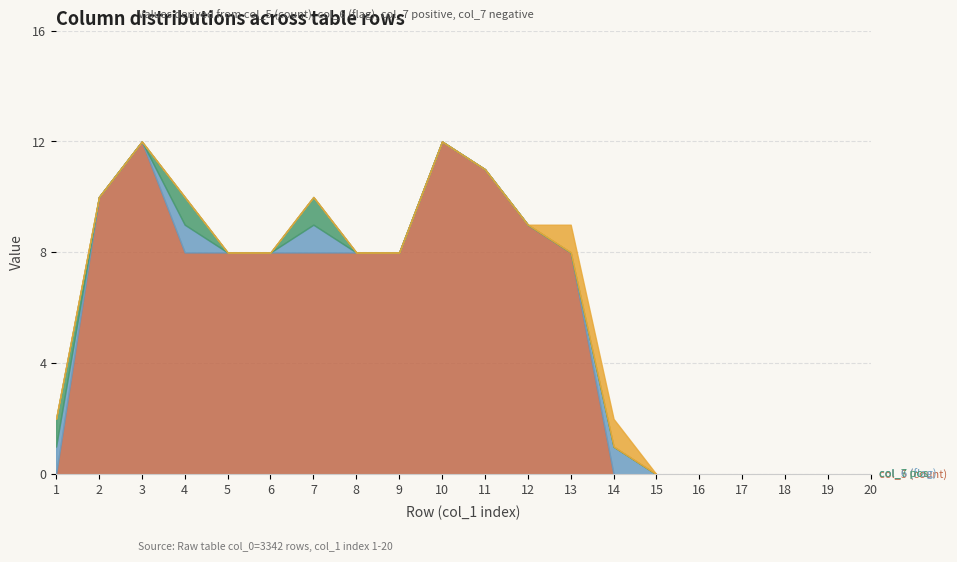

Which series has the largest total across all categories?

col_5